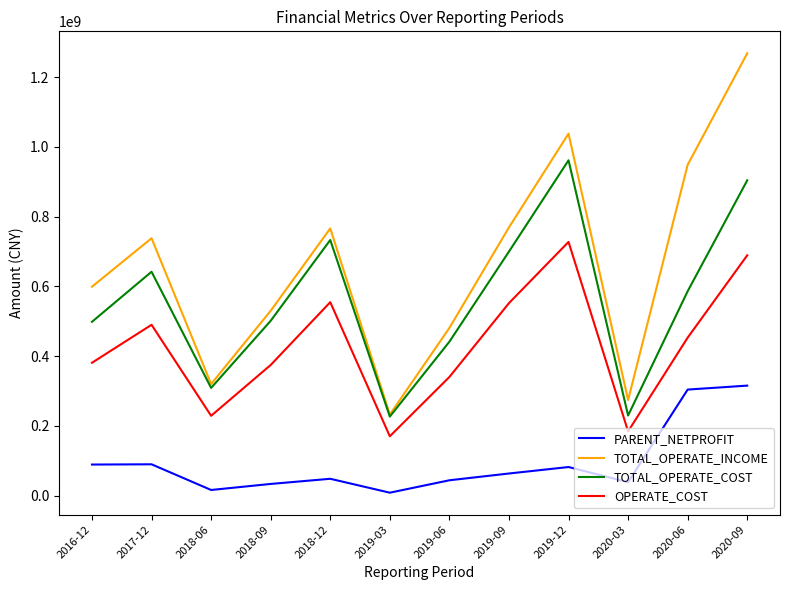

Which series has the largest range (max minus min)?

TOTAL_OPERATE_INCOME